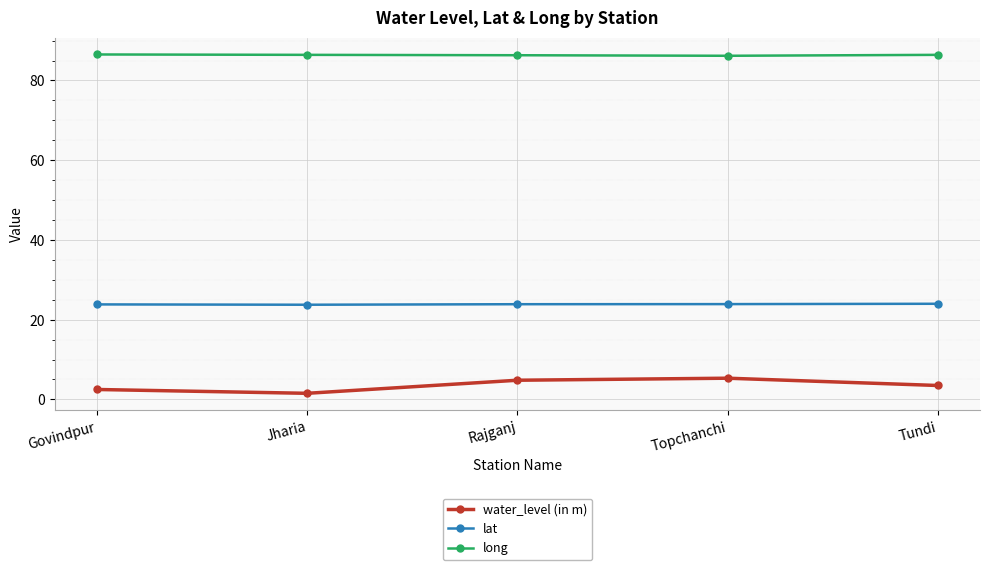

True or false: long has more than 2 interior local peaks.

False